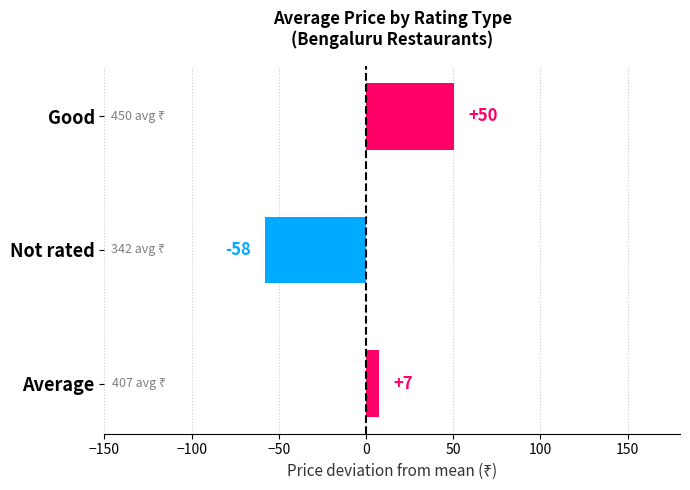

How many bars are there in total?

3